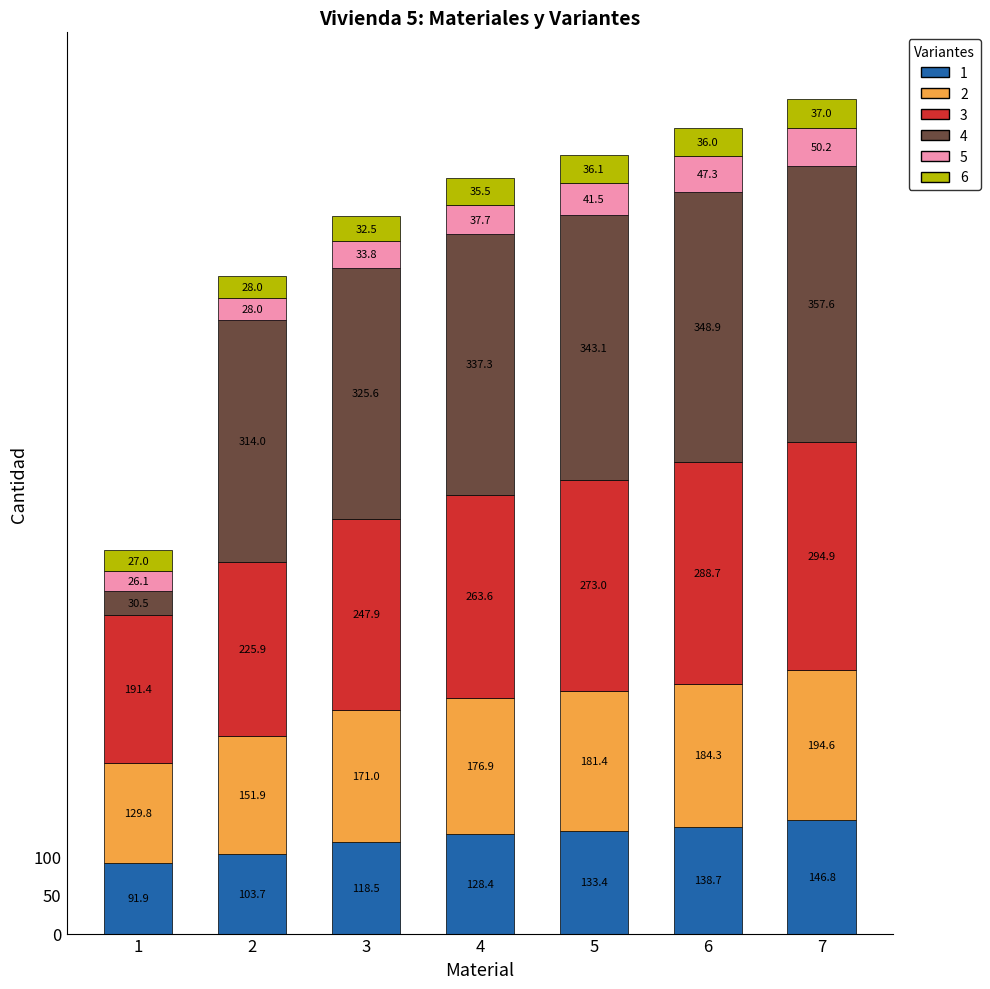

How many distinct data groups are displayed?

6